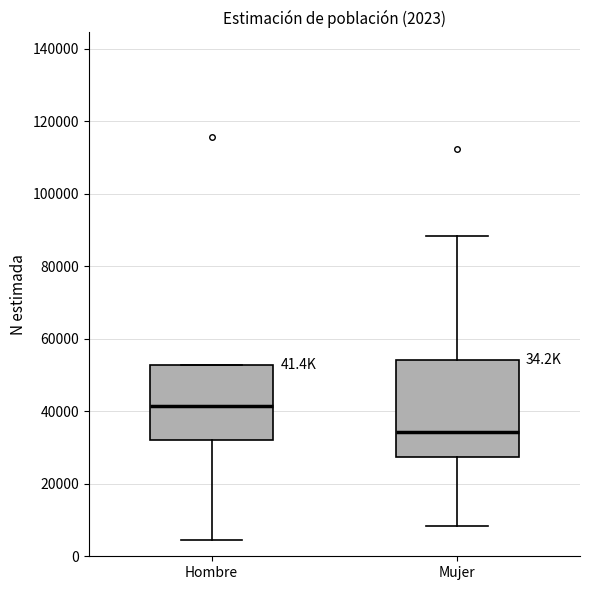

Which box is the tallest, from its lower edge to its upper edge?

Mujer